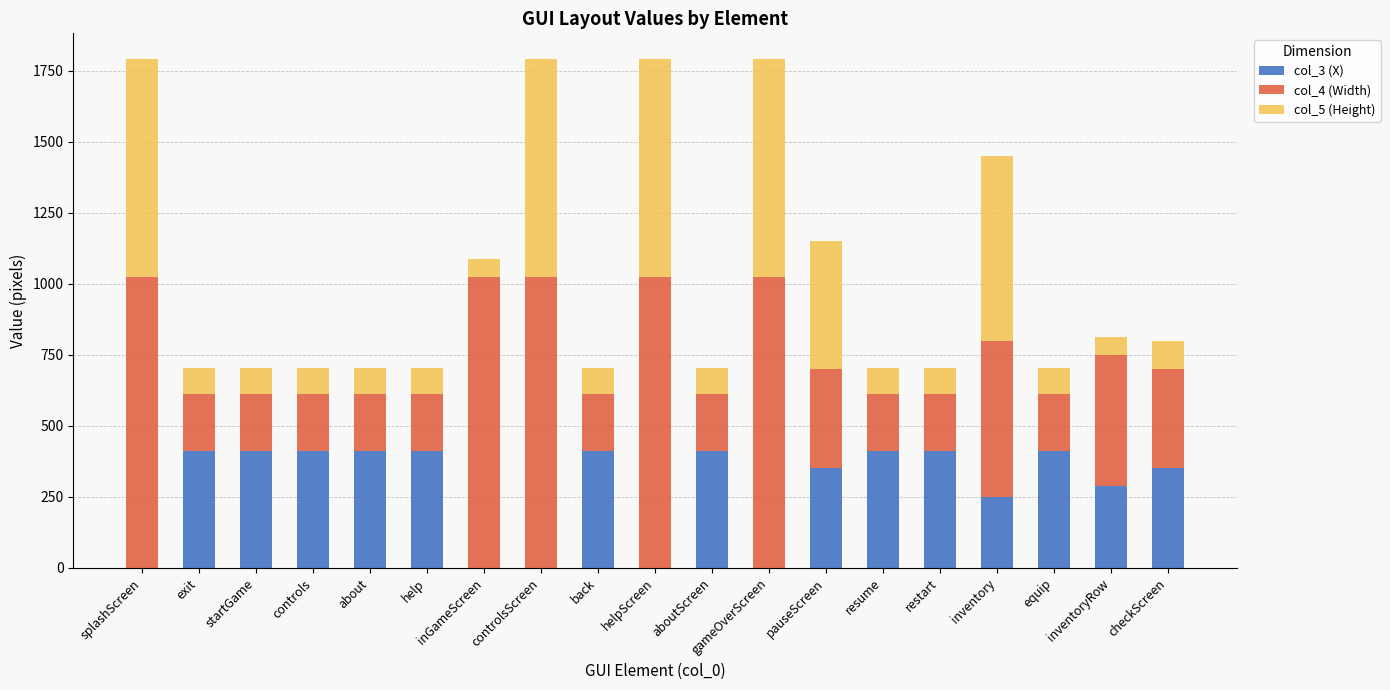

What is the average value of the col_3 (X) series?

282